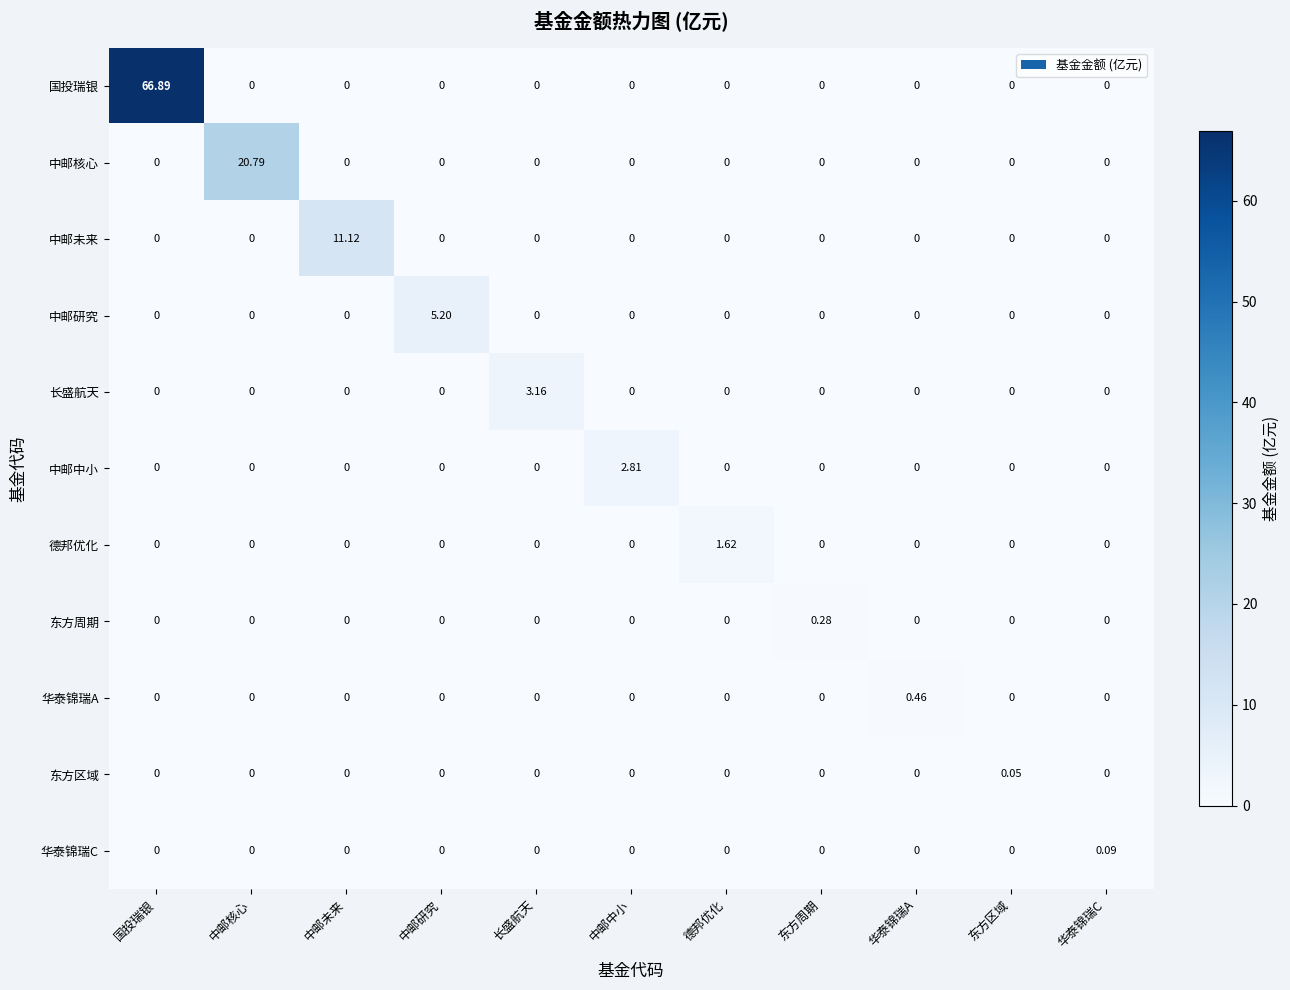

At which category is the sum across all series the highest?

国投瑞银